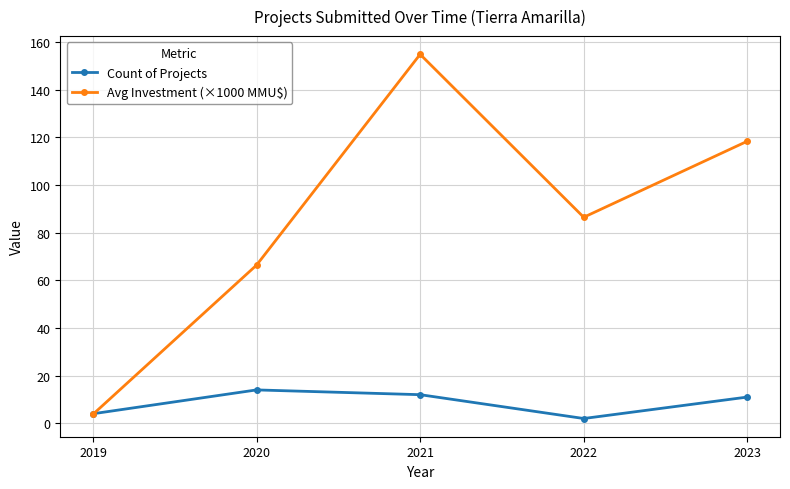

Where is the first local minimum for Count of Projects?

2022